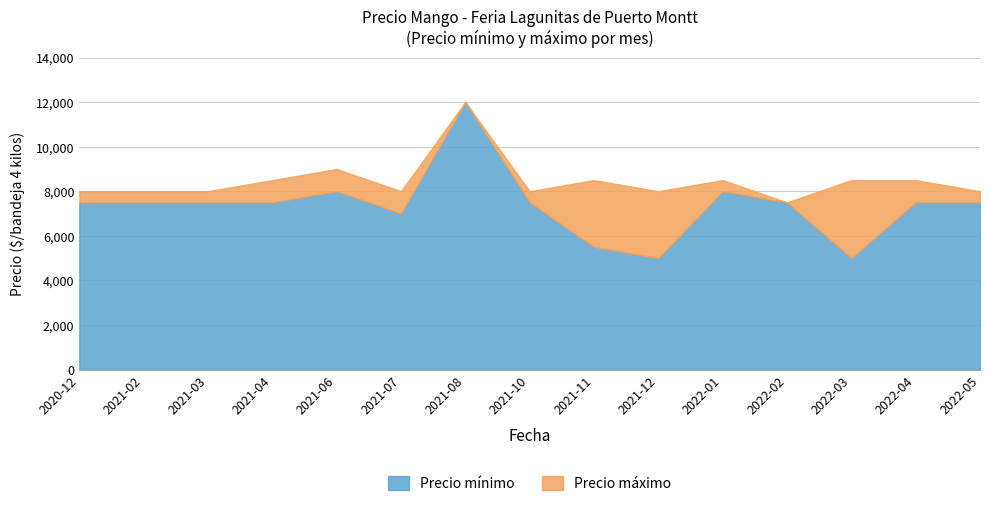

Where does the Precio minimo series first go above 7500?

2021-06